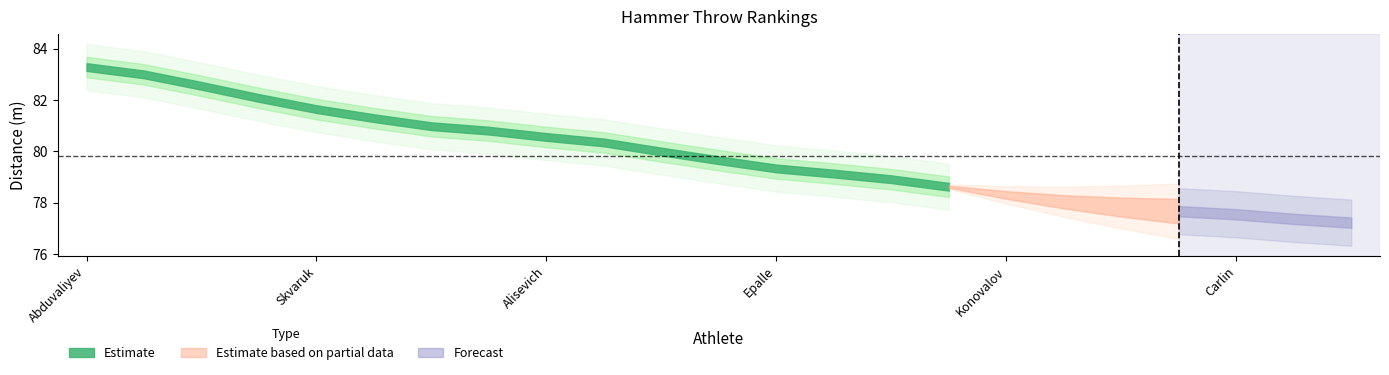

True or false: Throw Distance (m) and Rank intersect in this chart.

False